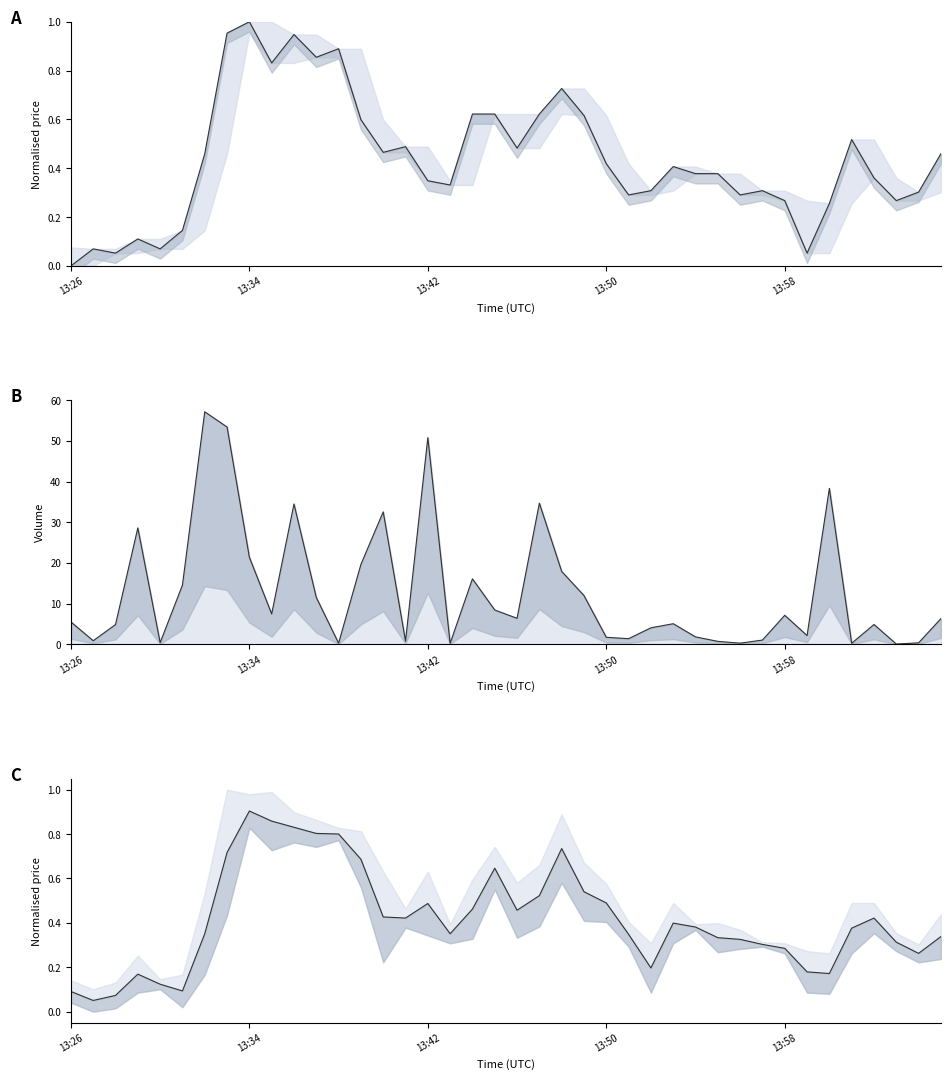

True or false: close line has a value of 0.9 at 10.

True